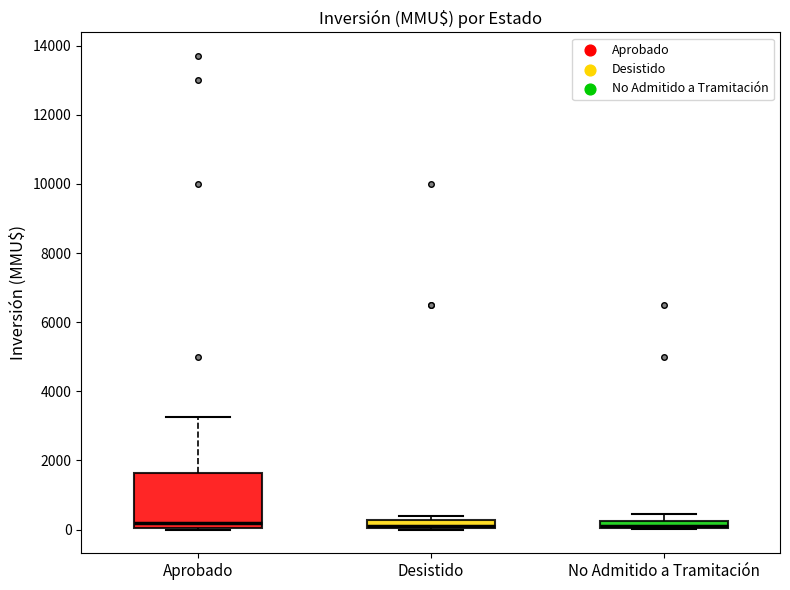

Comparing the boxes themselves (not the whiskers), which one is the tallest?

Aprobado